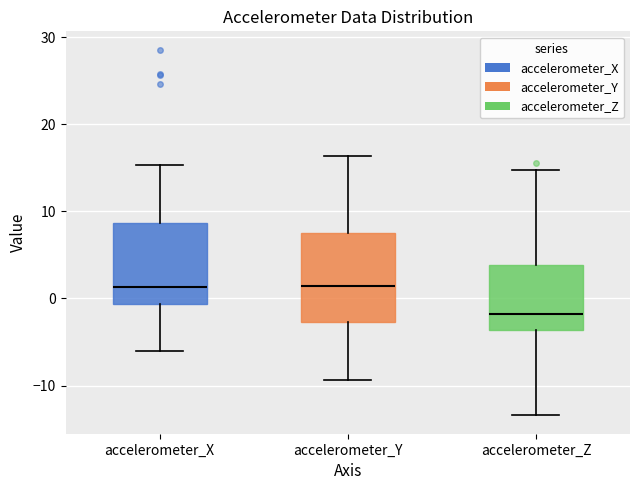

Reading left to right, read every box against the y-axis: the position of its median line, the range the box covers, and the ends of its whiskers. The values are not printed on the chart, so give them approximately, as read against the axis.

accelerometer_X: median 1, box -1 to 9, whiskers -6 to 15
accelerometer_Y: median 1, box -3 to 7, whiskers -9 to 16
accelerometer_Z: median -2, box -4 to 4, whiskers -13 to 15